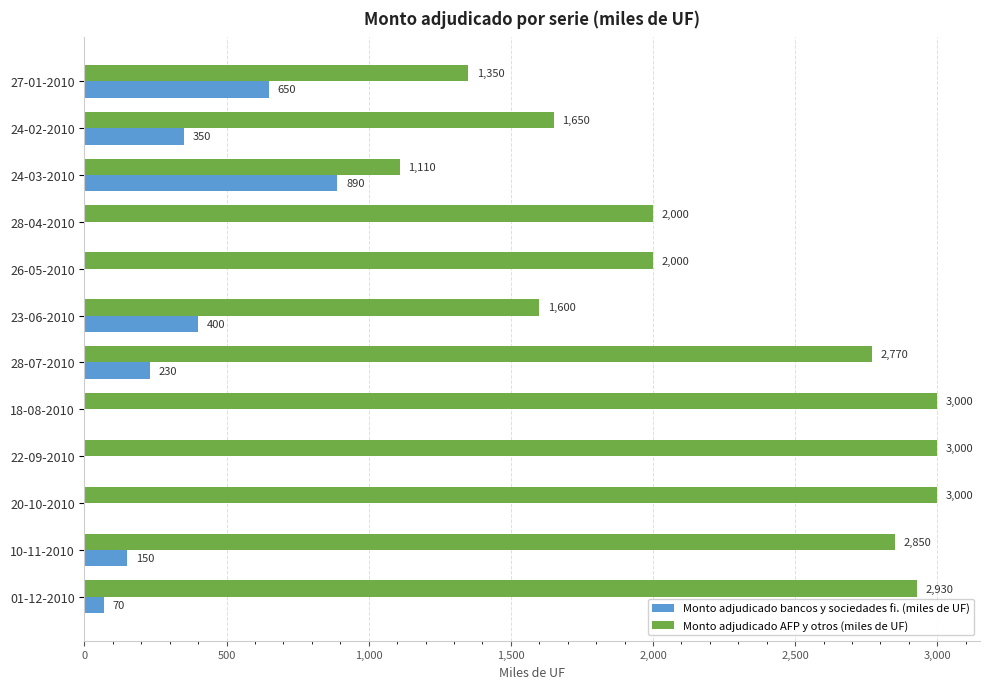

Between 28-04-2010 and 20-10-2010, which series saw the biggest shift?

Monto adjudicado AFP y otros (miles de UF)